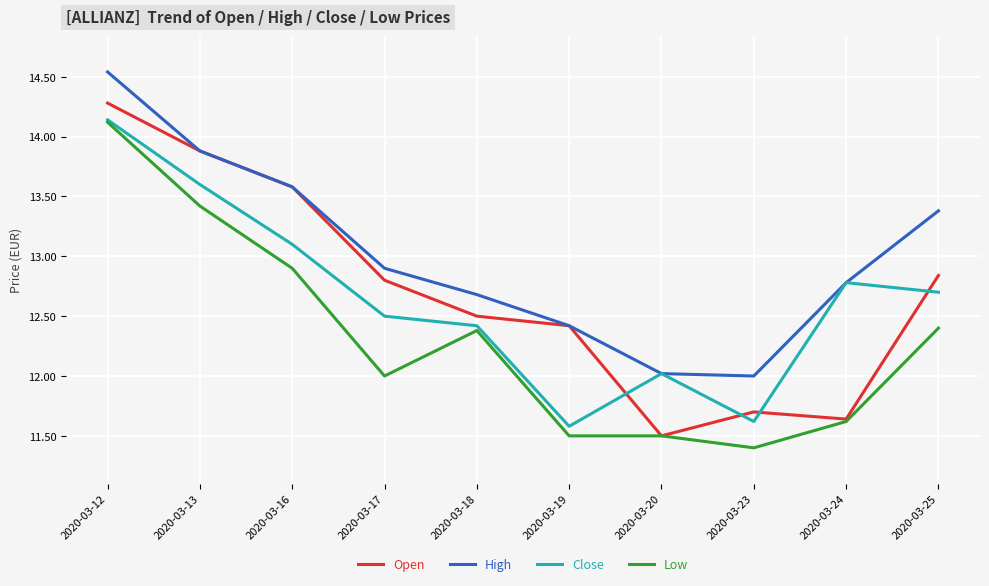

How many series are shown in this chart?

4